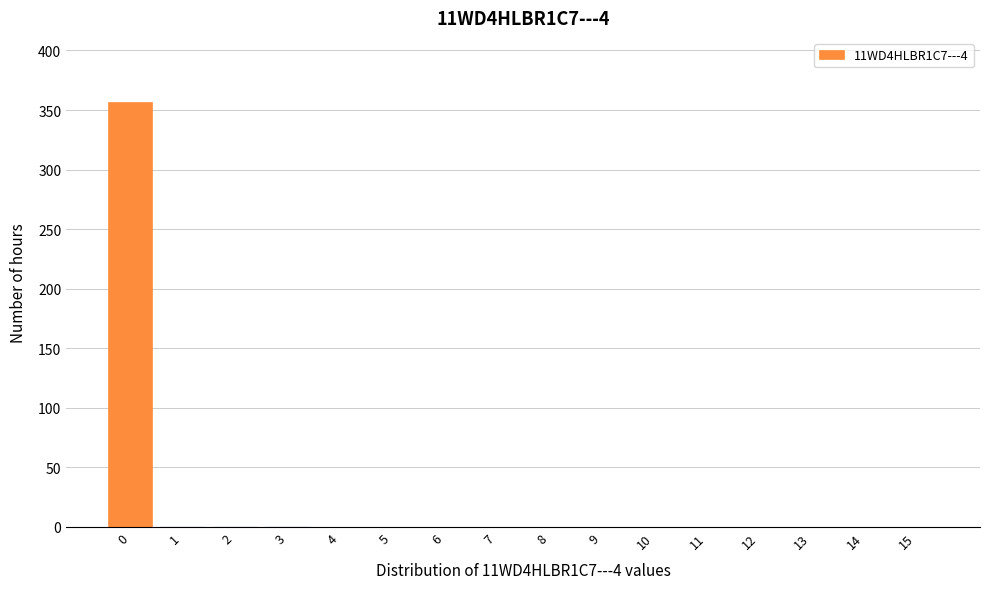

What is the greatest value displayed?

357